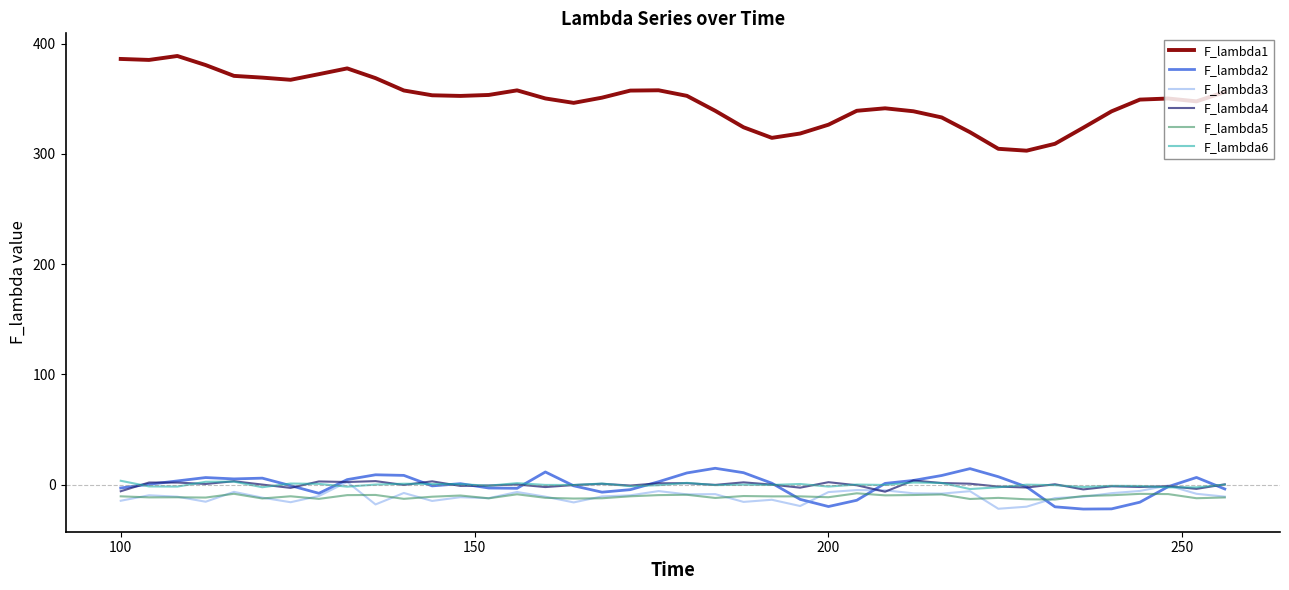

True or false: F_lambda1 and F_lambda4 intersect in this chart.

False